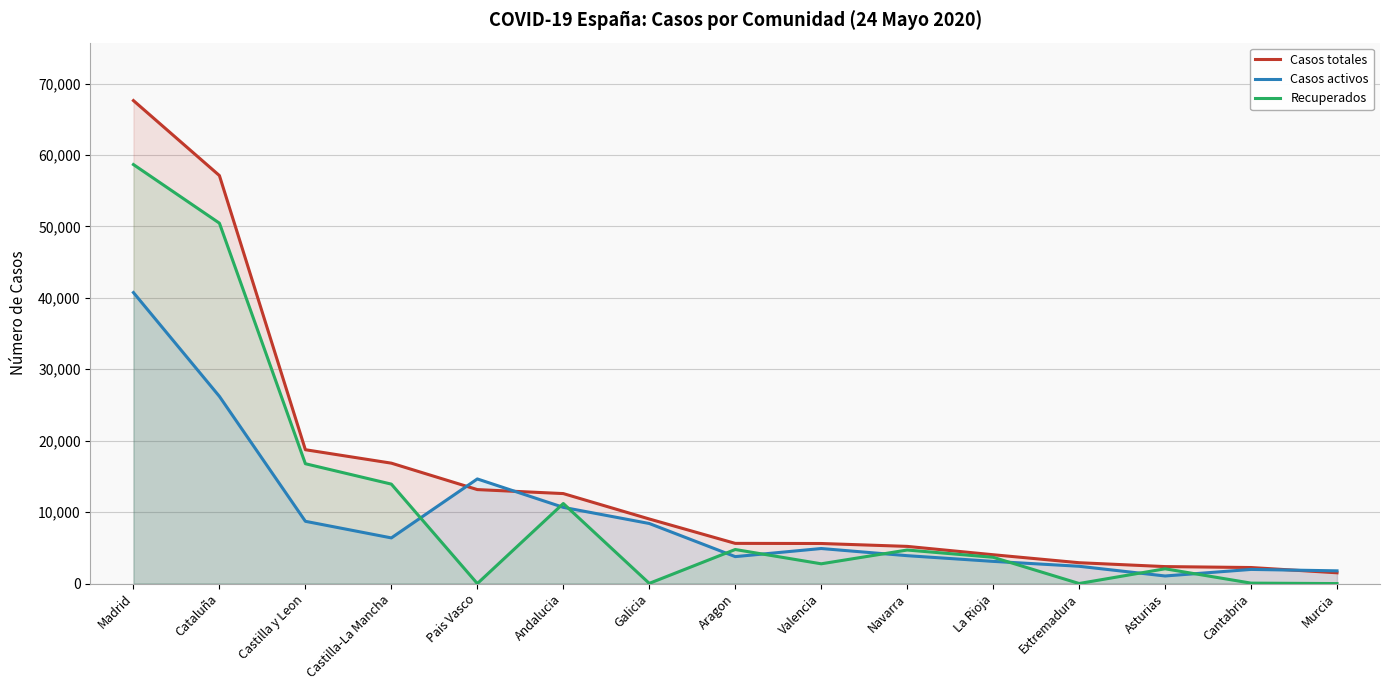

Which series has the widest spread of values?

Casos totales